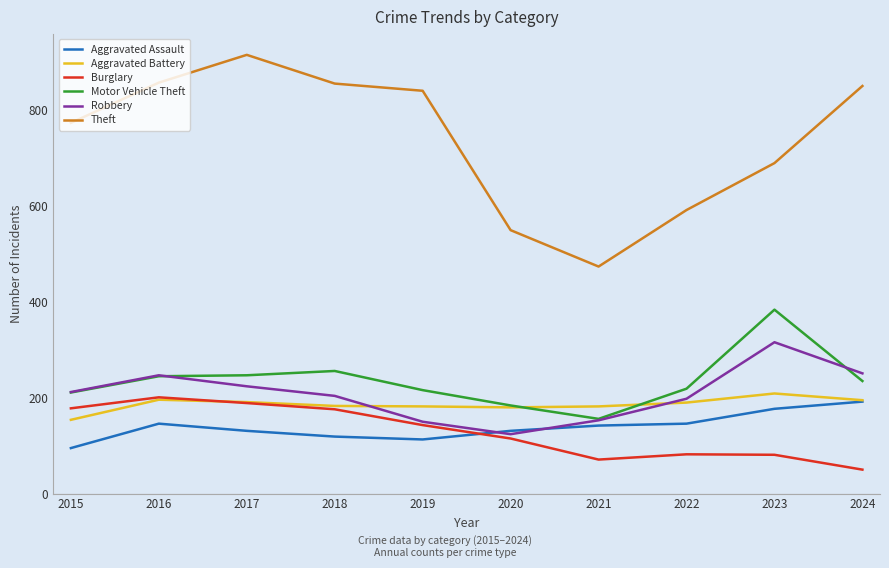

What value does the Motor Vehicle Theft series have at 2024, to the nearest 10?

240